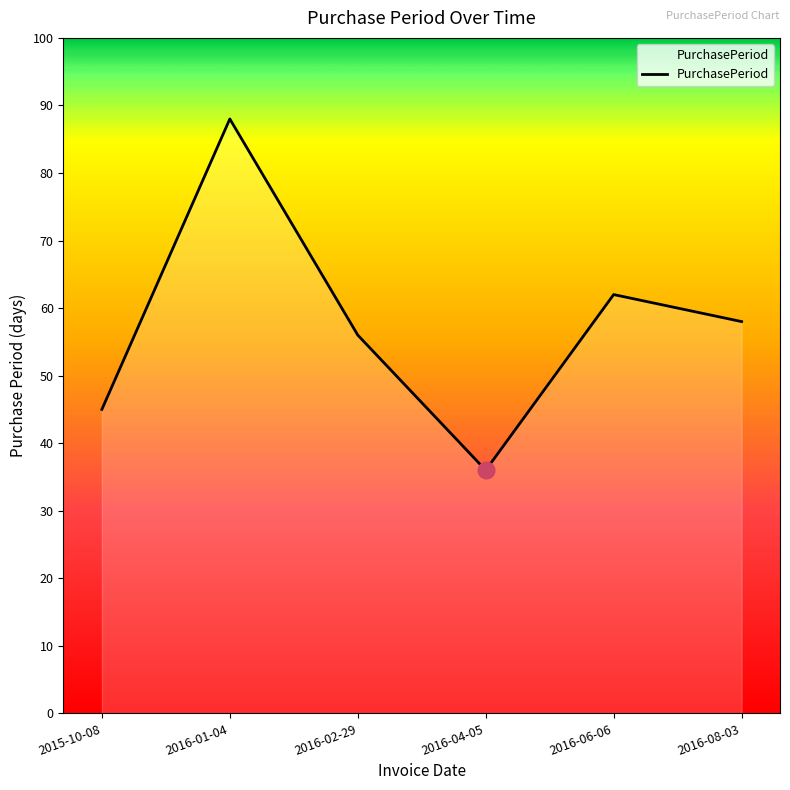

At which category does the data reach its first local peak?

2016-01-04